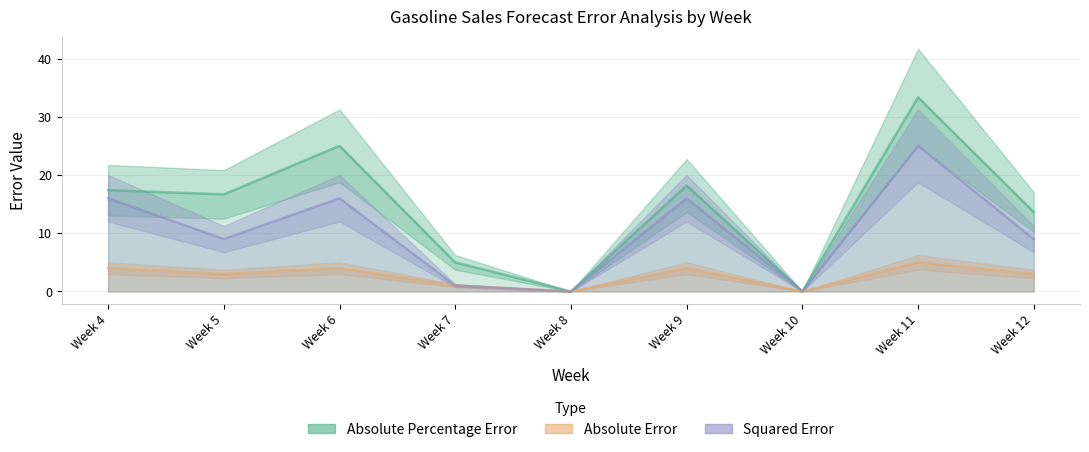

True or false: Squared Error and Absolute Error intersect in this chart.

False